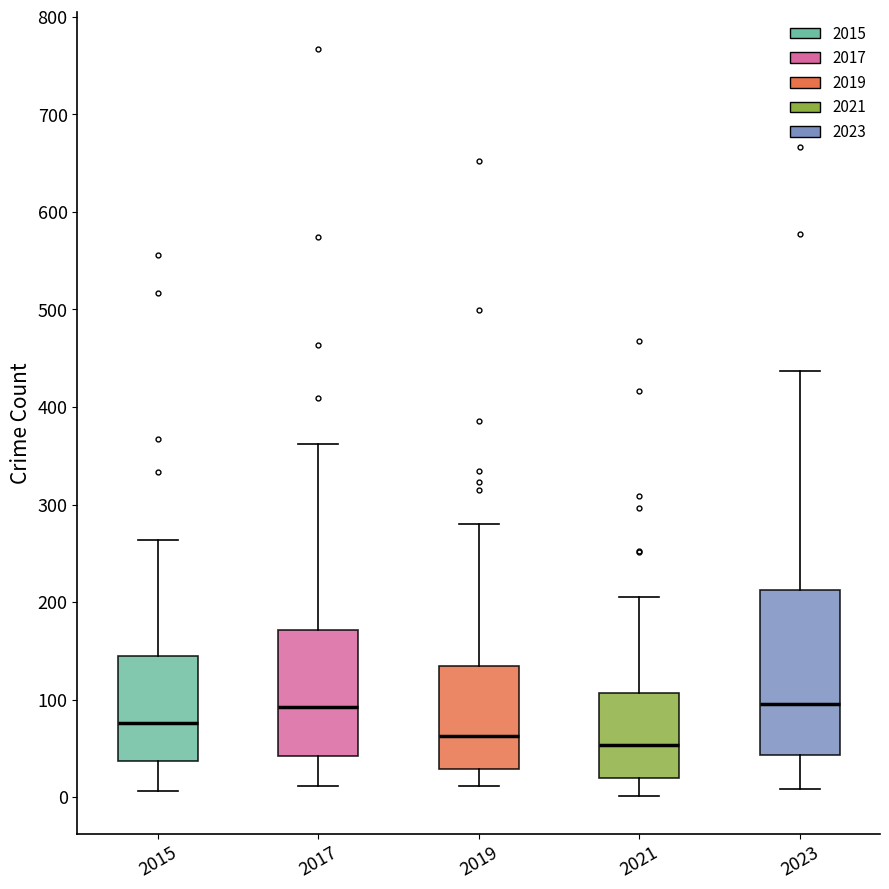

Reading left to right, read every box against the y-axis: the position of its median line, the range the box covers, and the ends of its whiskers. The values are not printed on the chart, so give them approximately, as read against the axis.

2015: median 80, box 40 to 140, whiskers 10 to 260
2017: median 90, box 40 to 170, whiskers 10 to 360
2019: median 60, box 30 to 130, whiskers 10 to 280
2021: median 50, box 20 to 110, whiskers 0 to 210
2023: median 100, box 40 to 210, whiskers 10 to 440